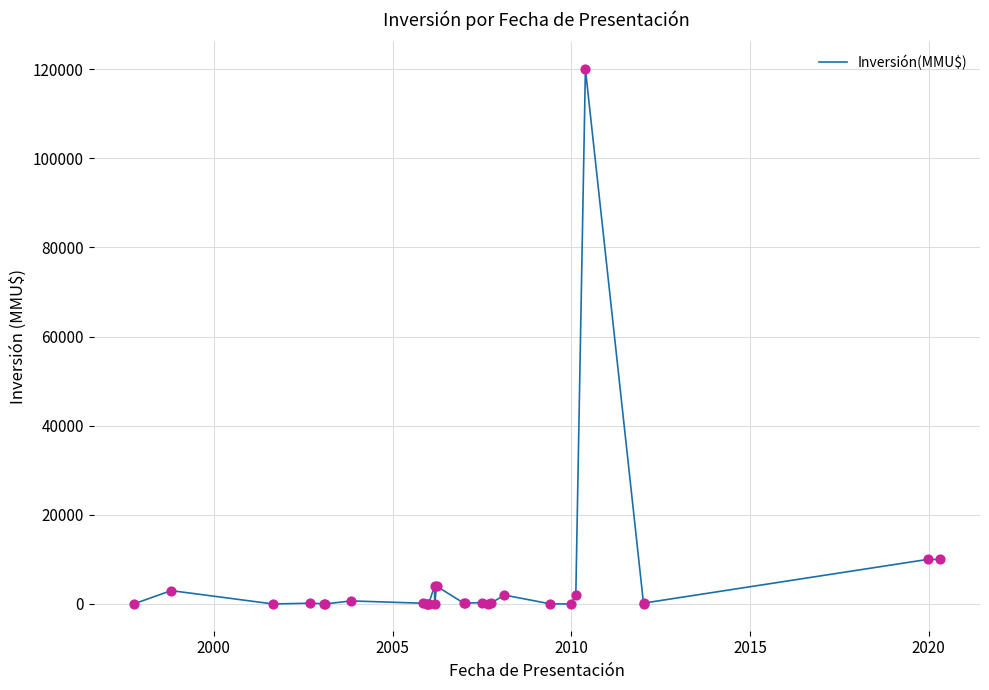

What is the greatest value displayed?

120000